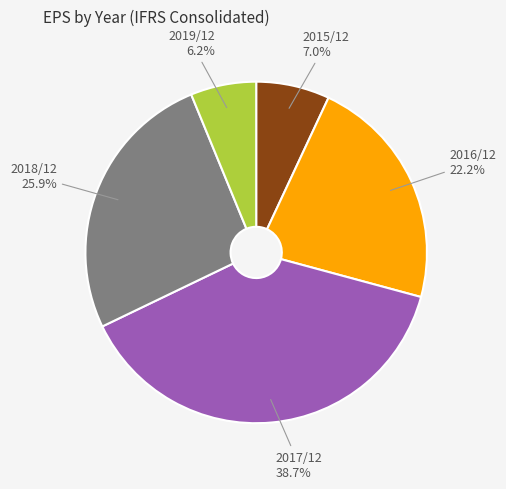

What percentage is the 2017/12 slice, to the nearest percent?

39%